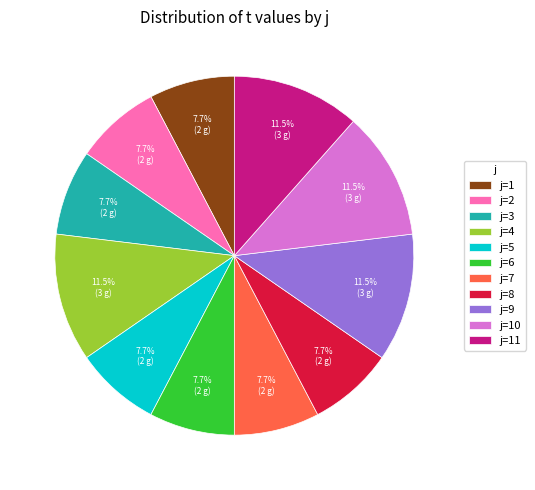

Approximately how many times larger is the value at j=7 compared to j=9?

0.7